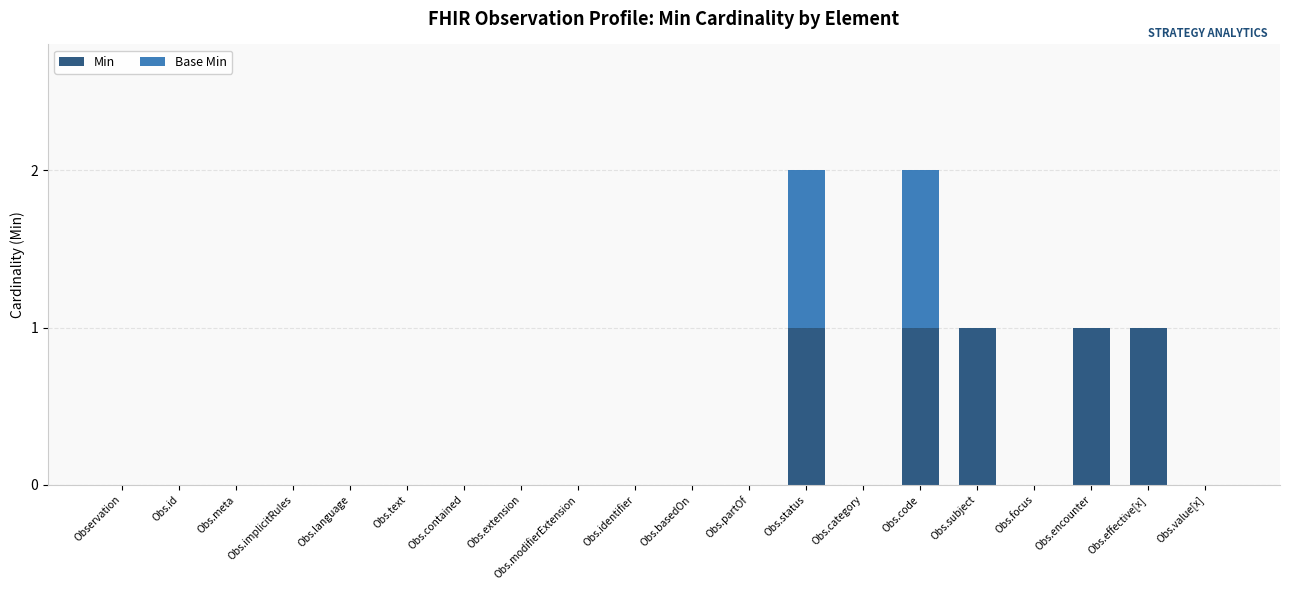

Is it true that Min equals 0 at Observation?

True